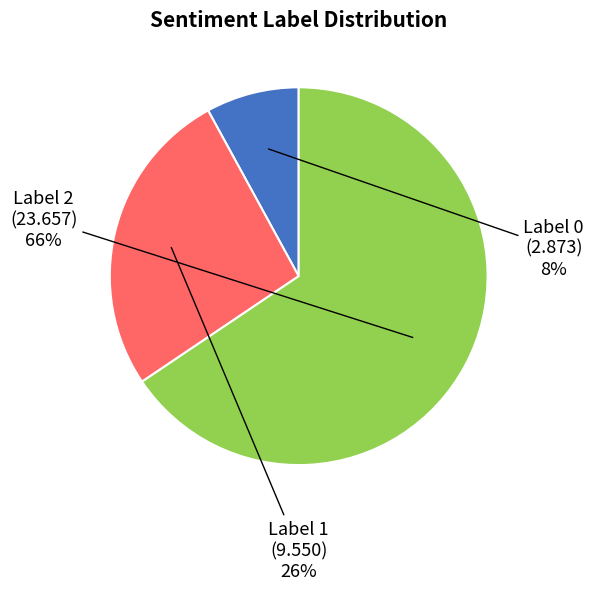

To the nearest percent, what is the average slice percentage?

33%